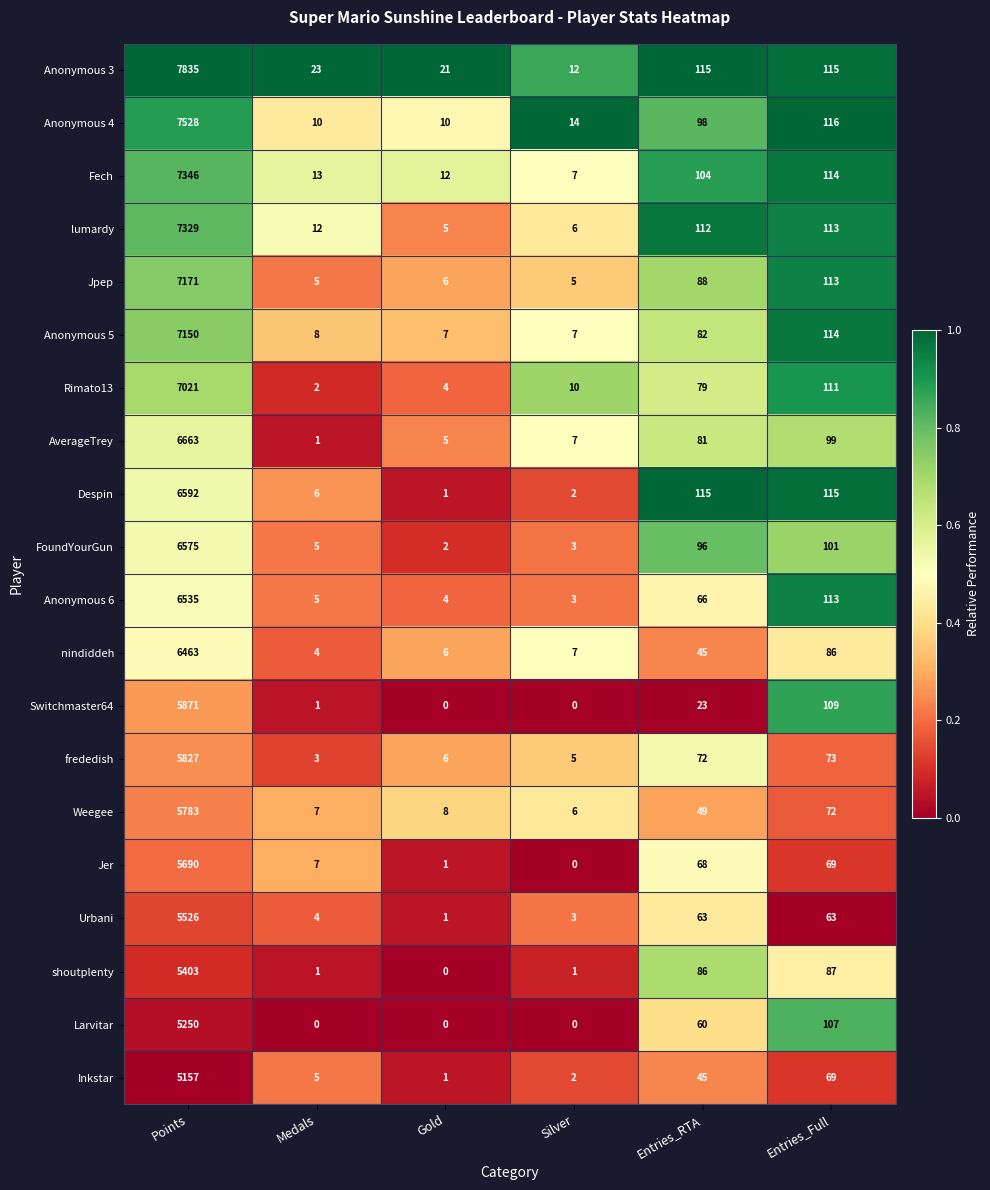

The Larvitar series shows 0 at Gold. True or false?

True